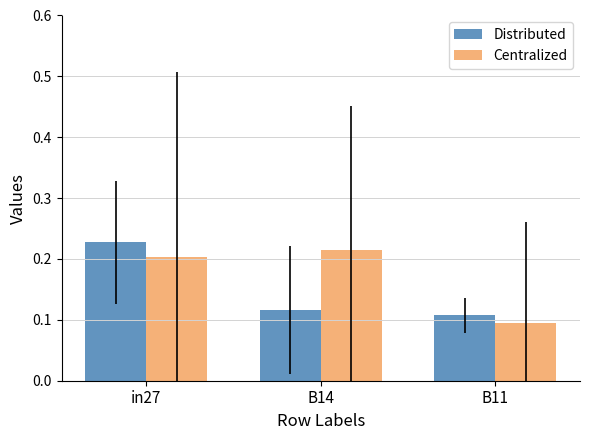

Which series changed the most between in27 and B14?

Distributed